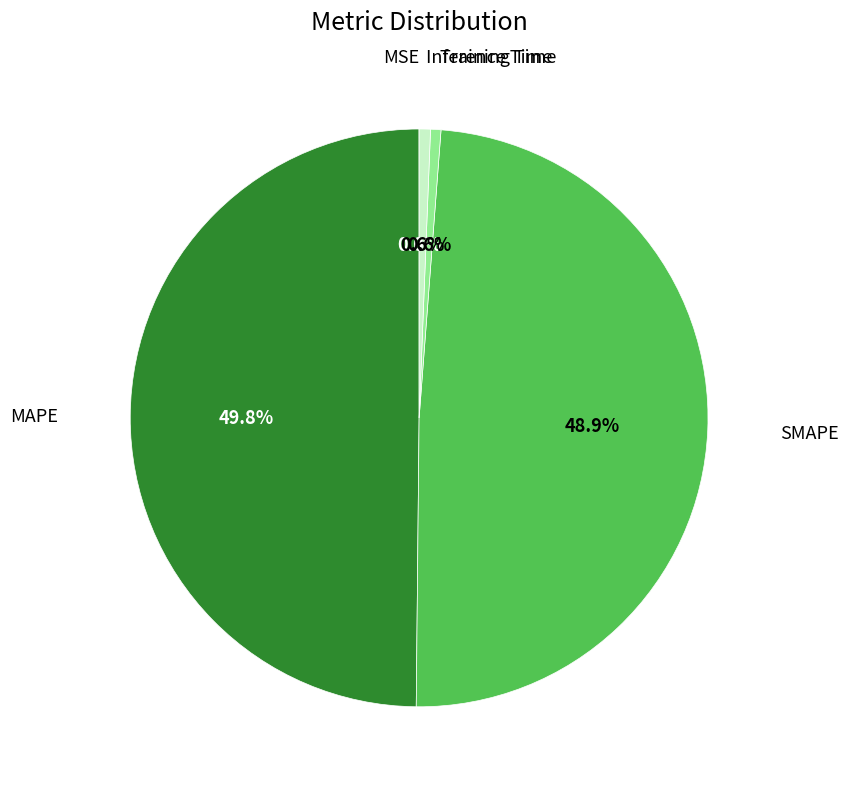

Which slice is the largest?

MAPE